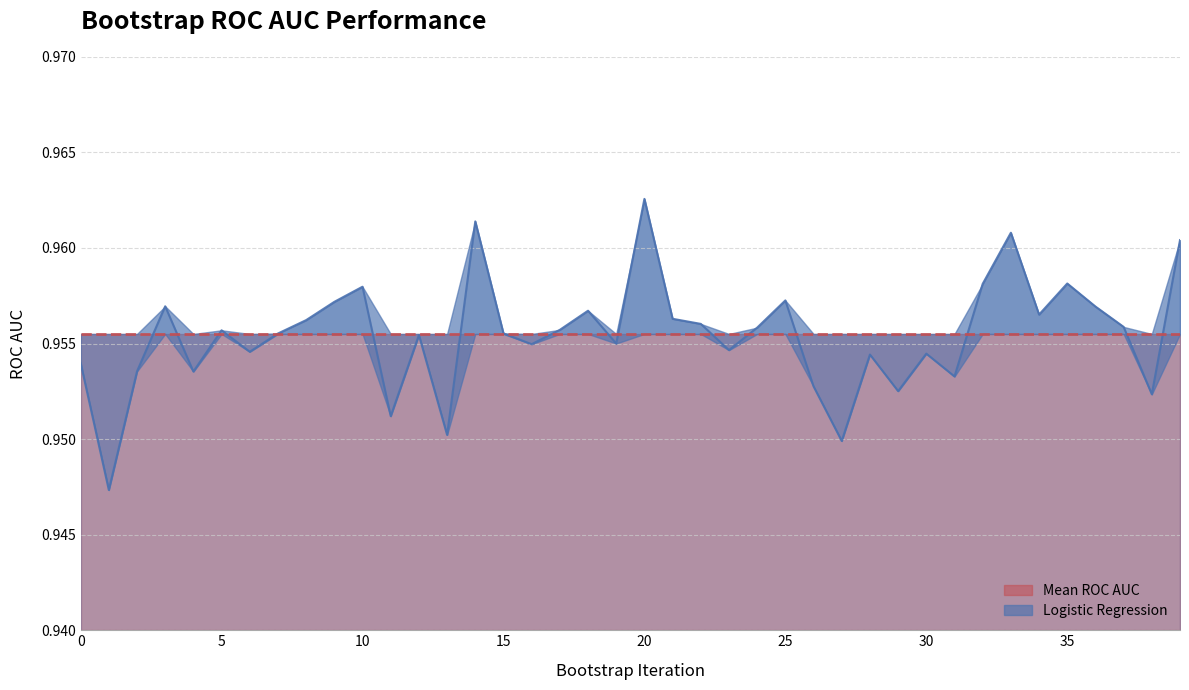

What is the sum of all values?

38.2